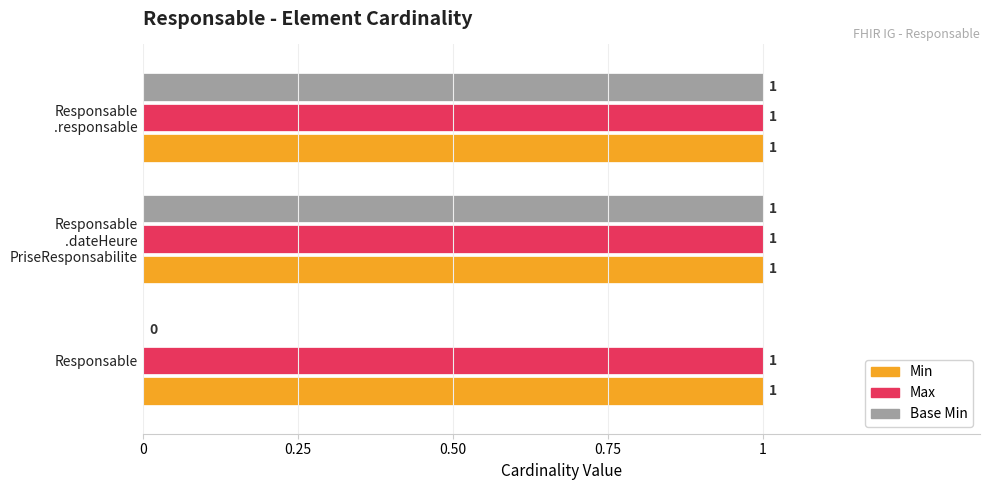

At which label is Base Min closest to 0?

Responsable